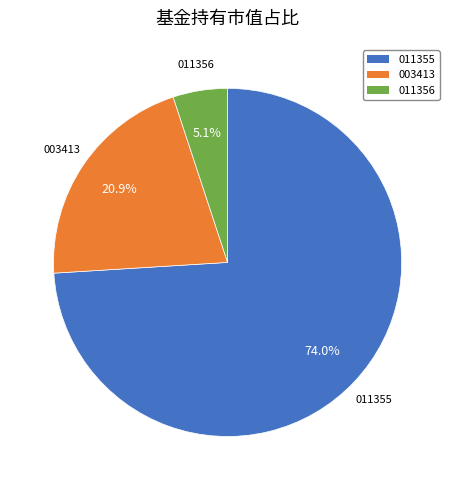

What portion of the pie excludes 011355?

26.0%